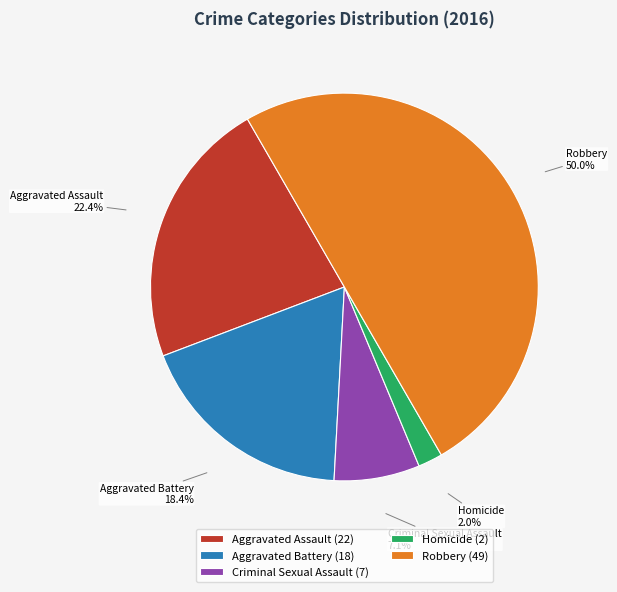

Which category has the biggest portion of the pie?

Robbery